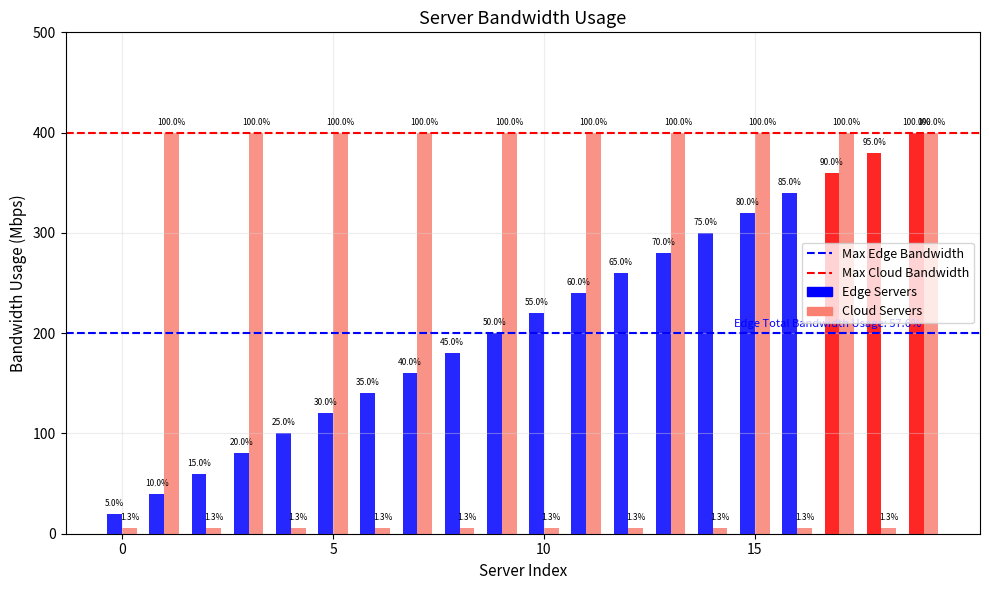

Are the bars grouped side by side (vs. stacked)?

Yes